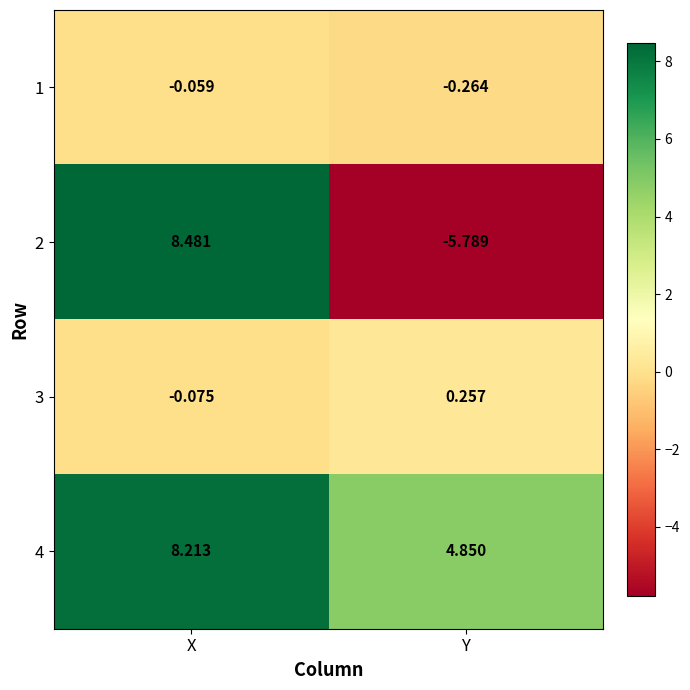

How many positive values does the 3 series have?

1